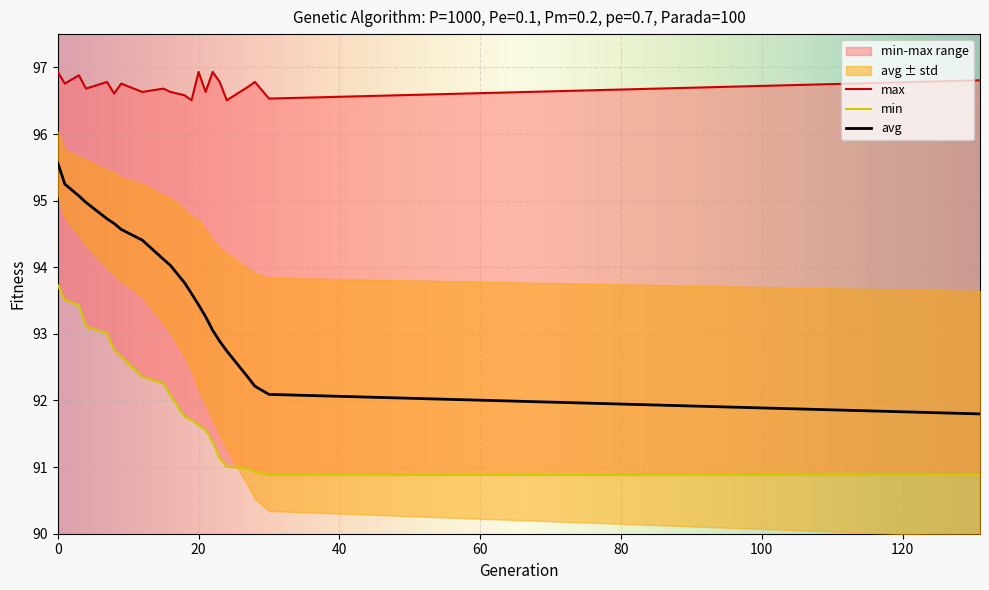

What is the sum of all min values?

1932.7